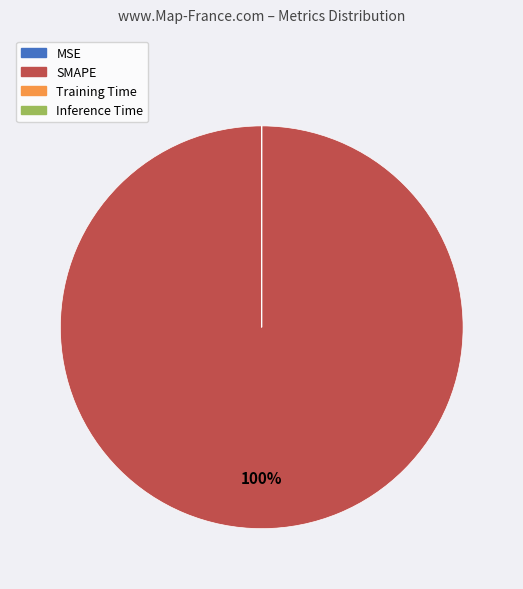

To the nearest percent, what is the difference between the largest and smallest slice percentages?

100%